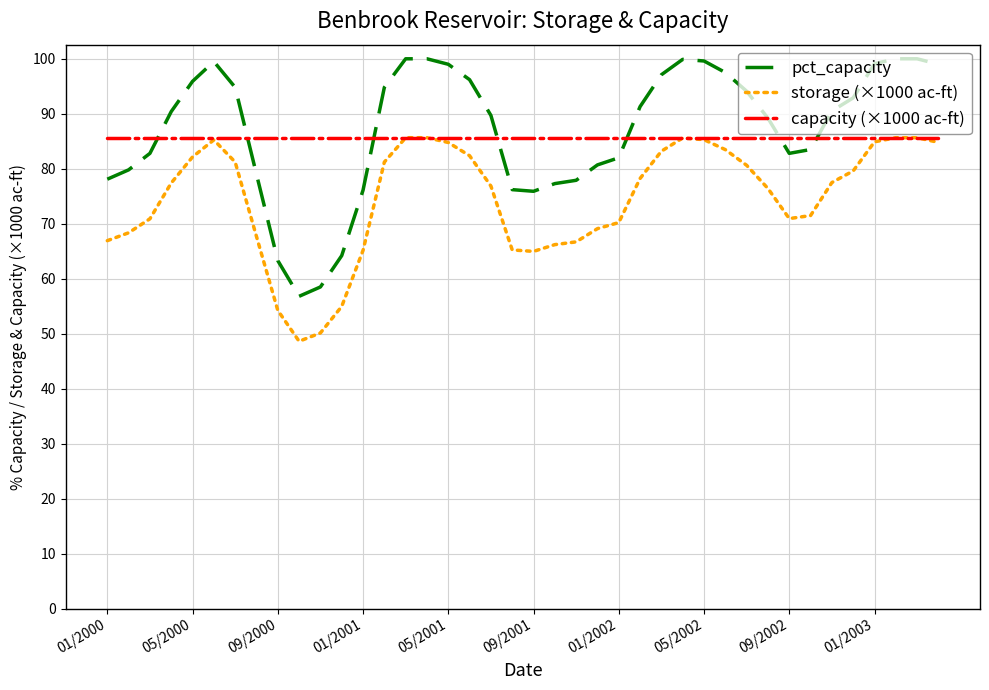

Which series has the widest spread of values?

pct_capacity